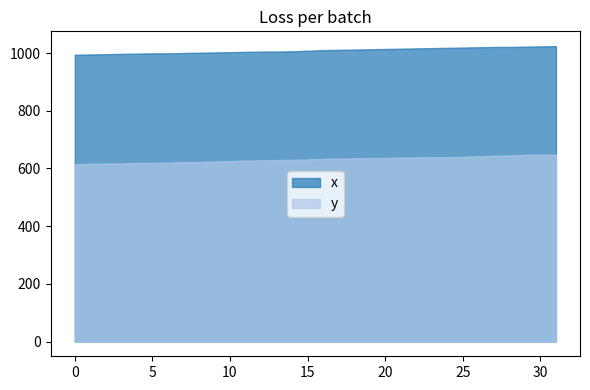

At which label does y first exceed 633?

17